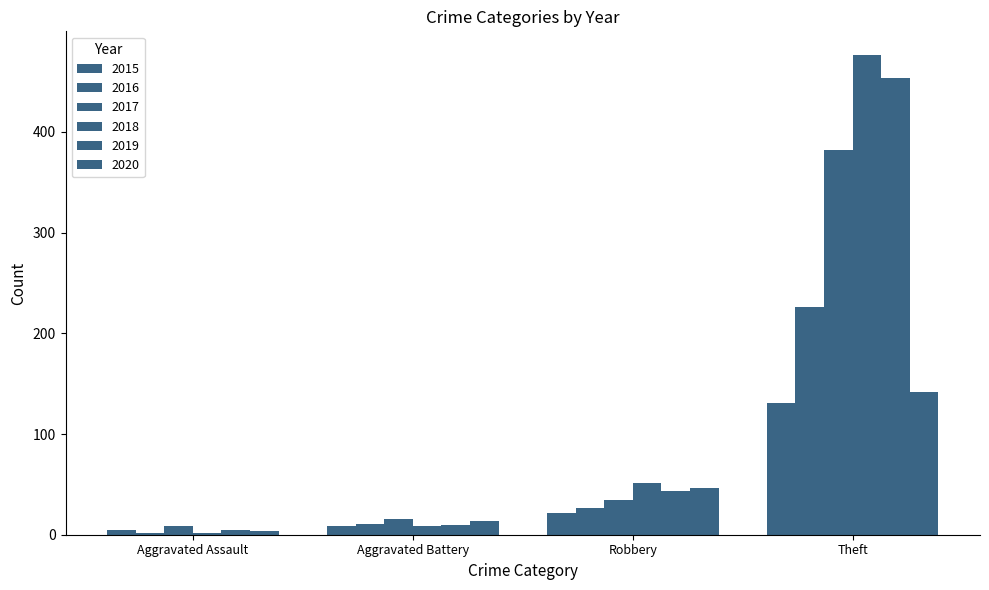

How many bars are there in each group?

6